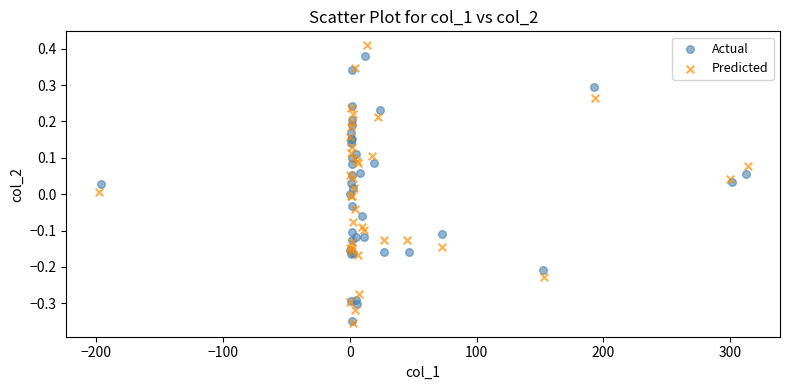

Which series has the largest Y range (max minus min)?

Predicted